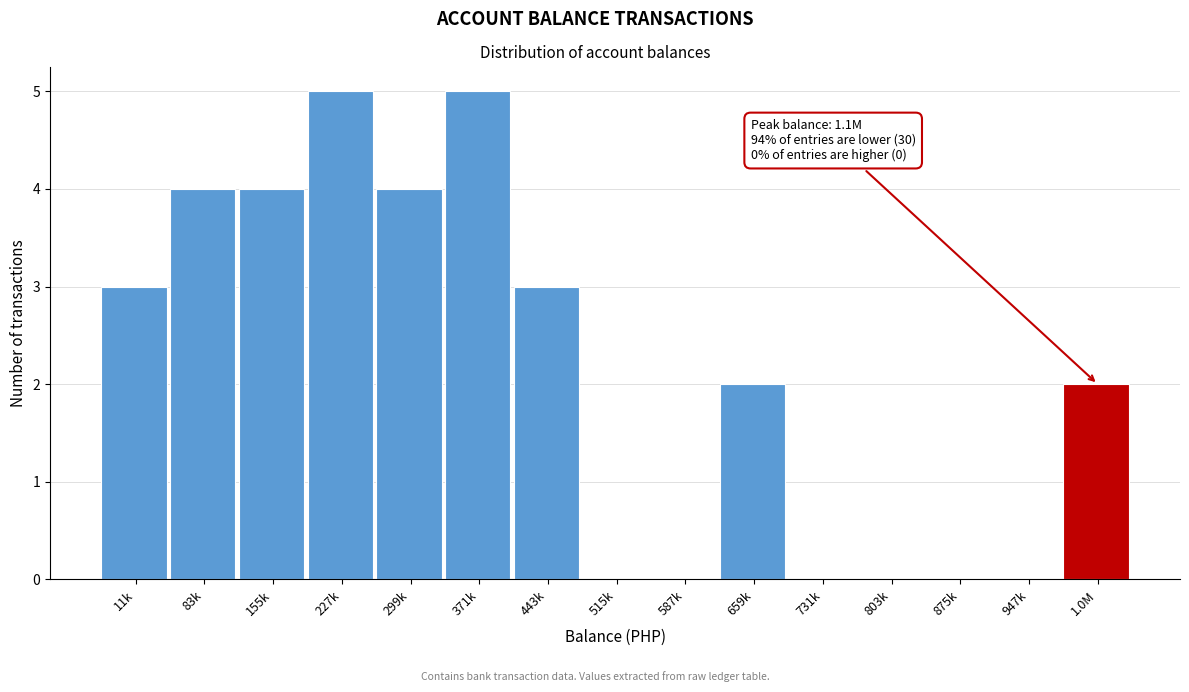

Reading left to right, what are all the values shown in this chart?

11k=3	83k=4	155k=4	227k=5	299k=4	371k=5	443k=3	515k=0	587k=0	659k=2	731k=0	803k=0	875k=0	947k=0	1.0M=2